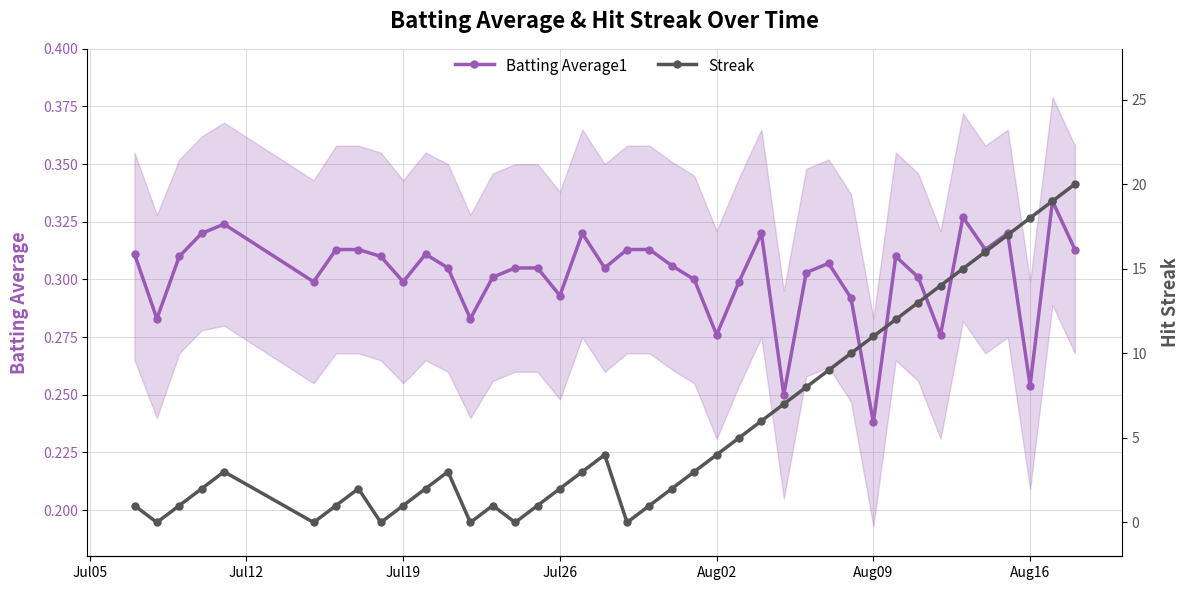

Does the chart have visible grid lines?

Yes